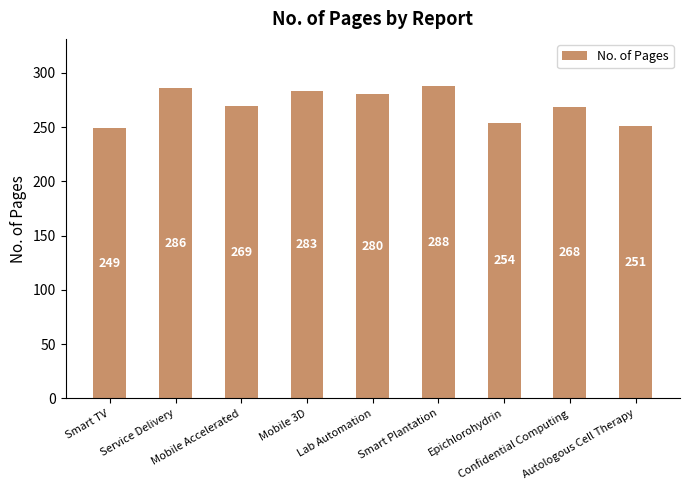

Rank the categories by value from highest to lowest.

Smart Plantation, Service Delivery, Mobile 3D, Lab Automation, Mobile Accelerated, Confidential Computing, Epichlorohydrin, Autologous Cell Therapy, Smart TV